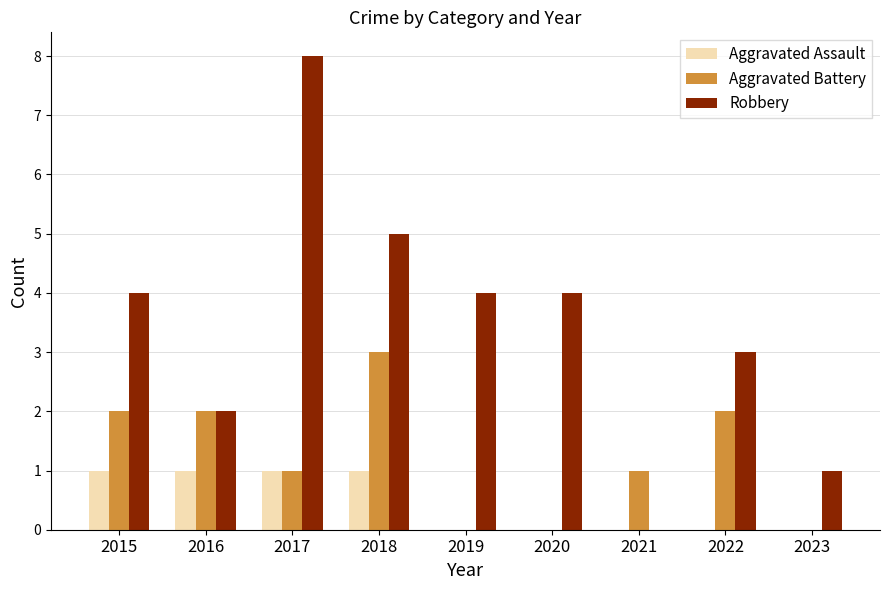

Reading left to right, list all the values displayed in this chart.

Aggravated Assault: 1	1	1	1	0	0	0	0	0
Aggravated Battery: 2	2	1	3	0	0	1	2	0
Robbery: 4	2	8	5	4	4	0	3	1